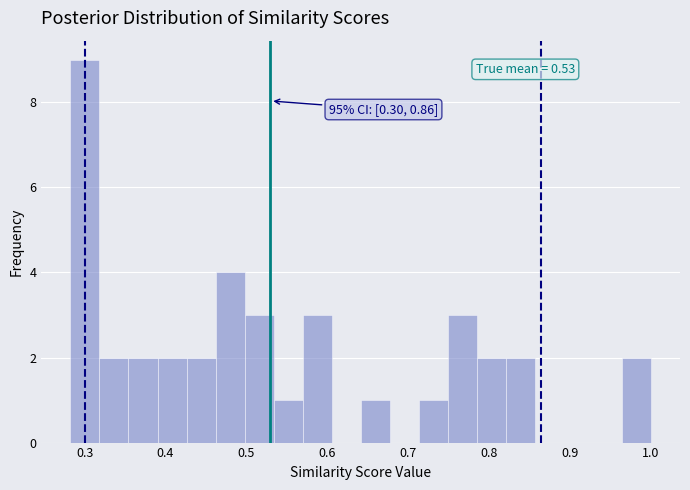

Around what value on the x-axis is the tallest bar? Give the approximate position of its centre, as read against the axis.

0.30